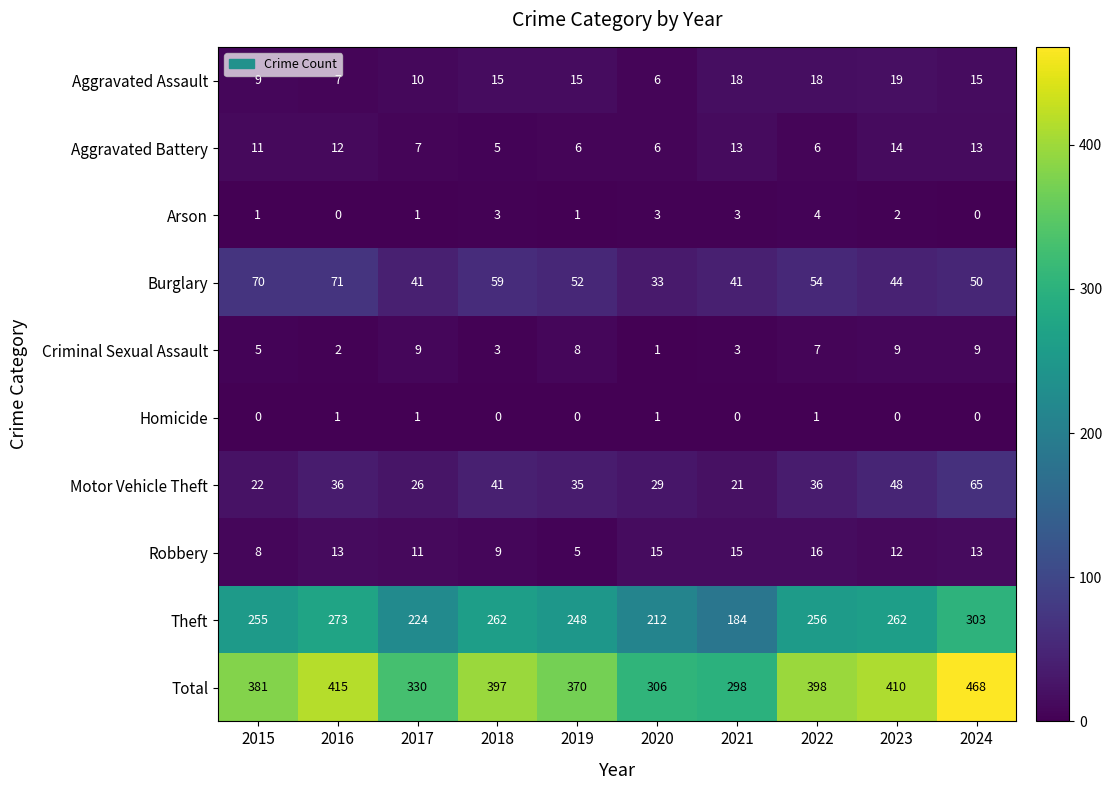

Rank the series by their maximum value, from lowest to highest.

Homicide, Arson, Criminal Sexual Assault, Aggravated Battery, Robbery, Aggravated Assault, Motor Vehicle Theft, Burglary, Theft, Total